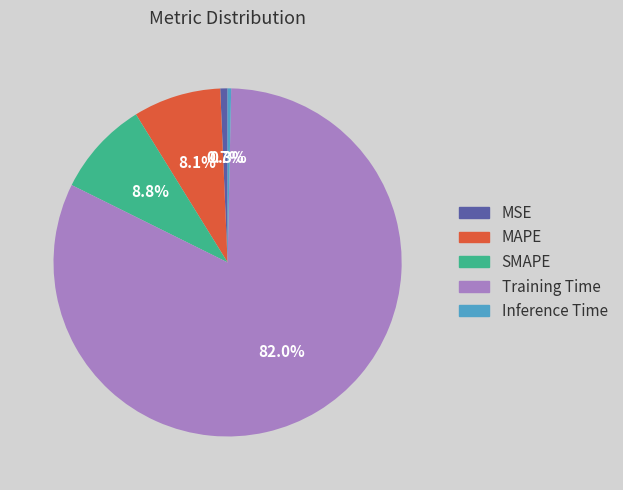

What percentage is the MSE slice, to the nearest percent?

1%